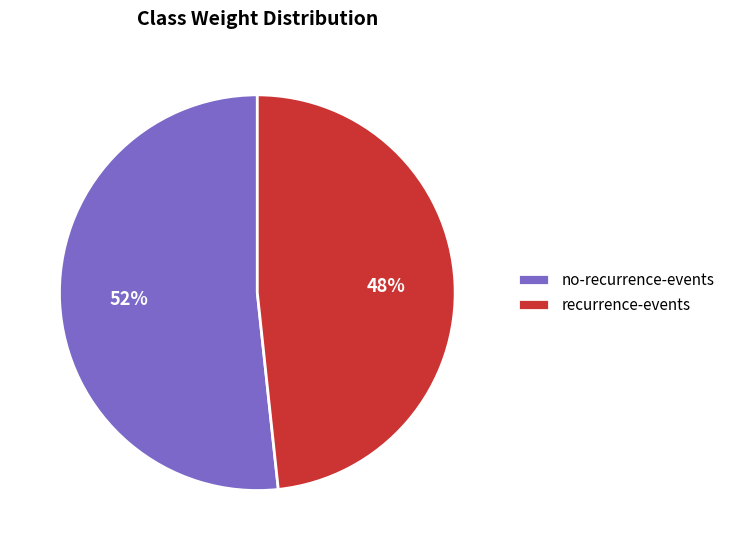

What is the largest slice in the pie chart?

no-recurrence-events